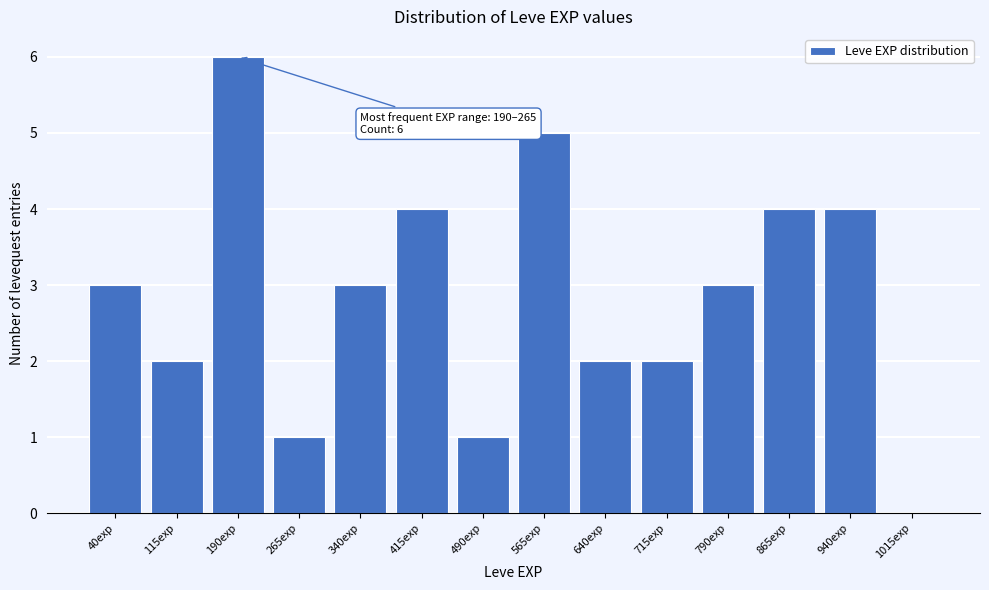

Reading right to left, transcribe all the data shown in this chart.

1015exp=0	940exp=4	865exp=4	790exp=3	715exp=2	640exp=2	565exp=5	490exp=1	415exp=4	340exp=3	265exp=1	190exp=6	115exp=2	40exp=3